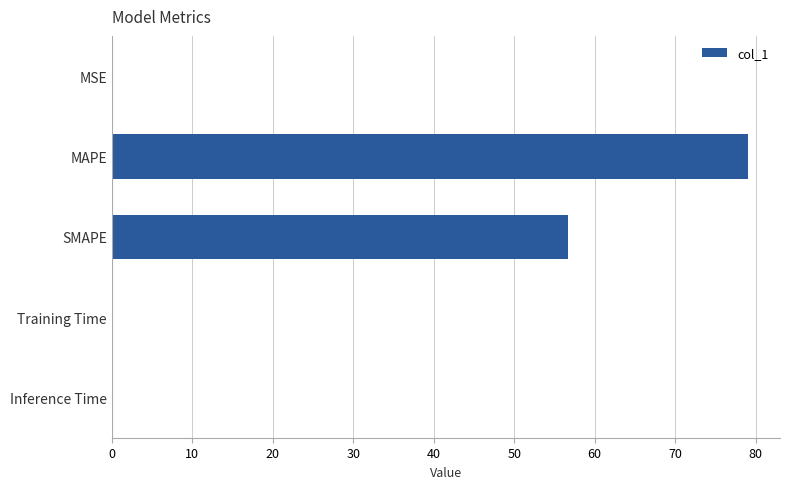

What is the sum of all values?

135.8